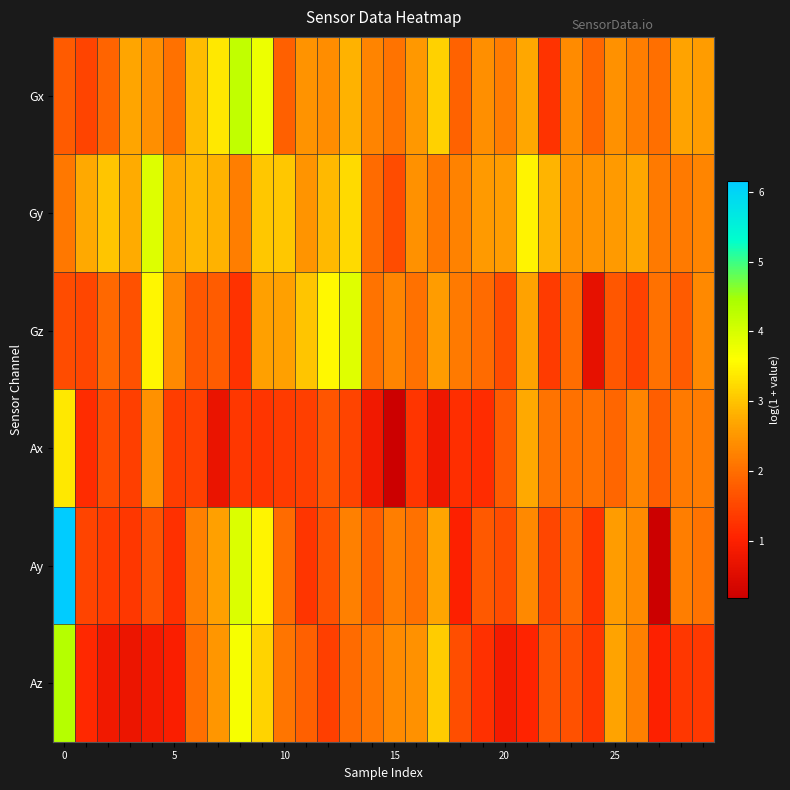

Reading left to right, list all the values displayed in this chart.

Gx: 1.8	1.5	1.9	2.7	2.4	2.0	2.9	3.4	4.2	3.8	1.8	2.5	2.4	2.8	2.3	2.1	2.5	3.1	1.8	2.4	2.2	2.7	1.3	2.4	1.9	2.4	2.2	2.0	2.7	2.6
Gy: 2.1	2.7	3.0	2.8	3.9	2.7	2.9	2.8	2.2	3.0	3.0	2.5	2.9	3.2	2.0	1.6	2.4	2.1	2.2	2.5	2.6	3.5	2.9	2.5	2.5	2.5	2.7	2.2	2.2	2.3
Gz: 1.6	1.5	1.9	1.6	3.5	2.3	1.7	1.8	1.2	2.6	2.6	3.0	3.5	3.9	2.1	2.3	2.0	2.6	2.2	2.0	1.6	2.6	1.4	2.0	0.6	1.7	1.5	2.0	1.8	2.3
Ax: 3.4	1.2	1.6	1.4	2.4	1.4	1.4	0.7	1.3	1.3	1.4	1.4	1.7	1.5	0.8	0.2	1.3	0.8	1.2	1.2	1.7	2.7	2.1	2.0	2.0	1.9	2.3	1.8	2.1	2.2
Ay: 6.2	1.5	1.4	1.3	1.7	1.2	2.2	2.6	4.0	3.5	2.0	1.3	1.6	2.2	1.8	2.2	2.0	2.7	1.0	1.7	1.6	2.3	1.5	1.9	1.2	2.6	2.4	0.2	2.2	2.1
Az: 4.3	1.1	0.8	0.7	0.9	1.0	2.0	2.5	3.7	3.2	2.1	1.8	1.4	2.0	2.1	2.4	2.4	3.1	1.6	1.2	0.9	1.1	1.7	1.6	1.3	2.7	2.2	1.0	1.3	1.3